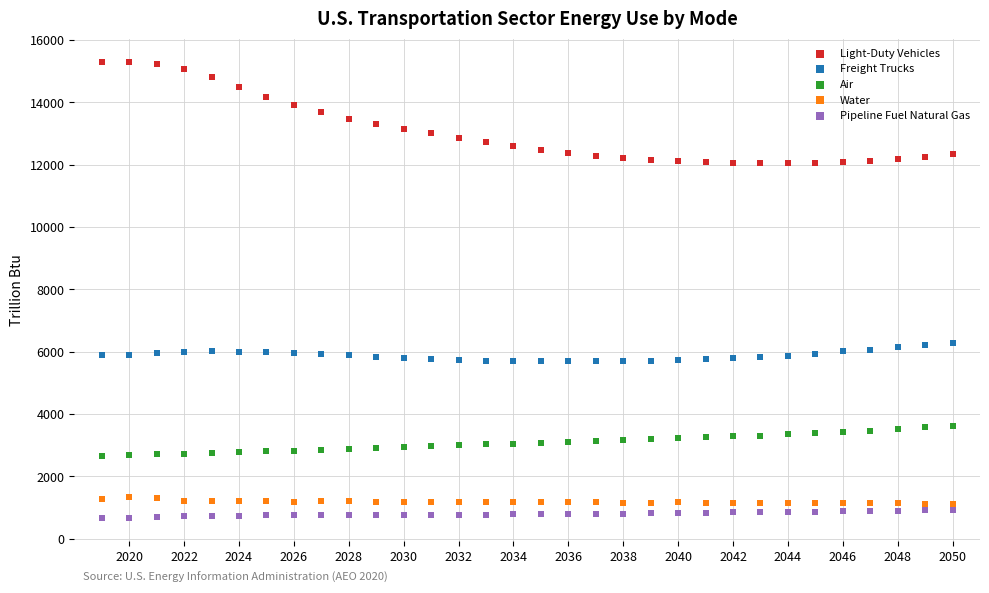

What is the X range (max minus min) for the scatter plot?

31.0